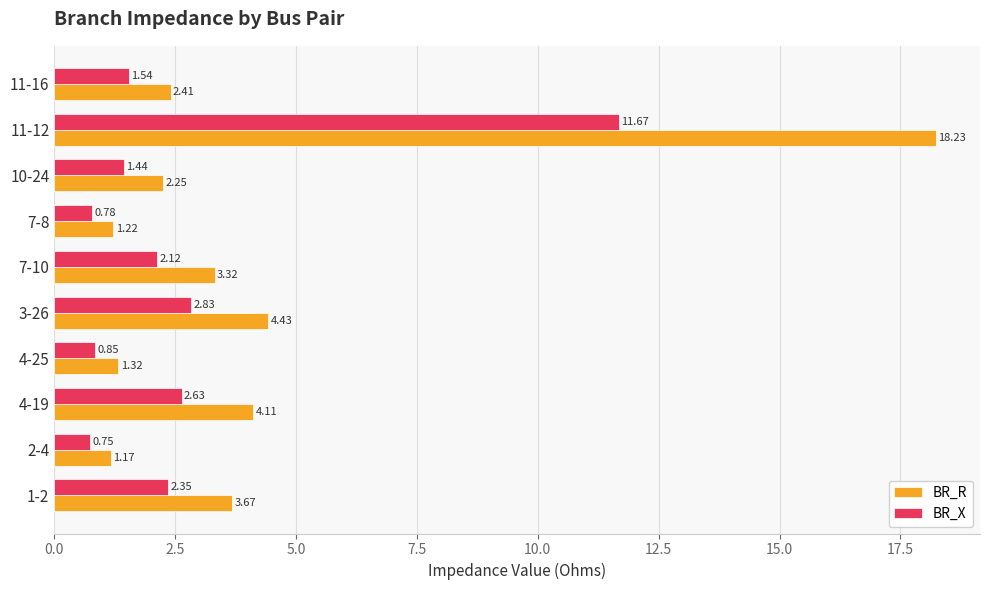

Is the value of BR_R at 1-2 greater than the value of BR_X at 7-8?

Yes